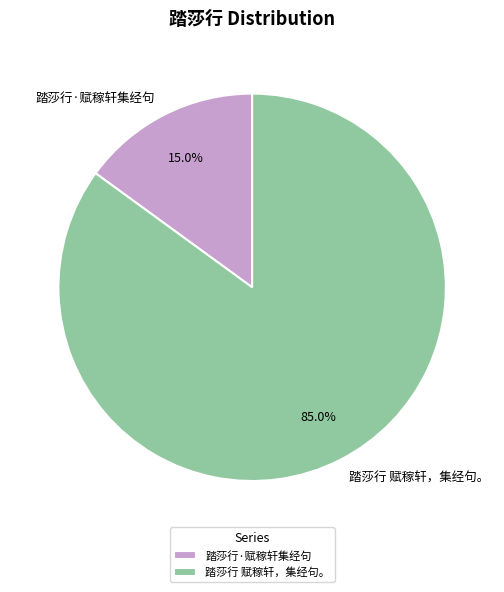

Combined, do 踏莎行 赋稼轩，集经句。 and 踏莎行·赋稼轩集经句 account for over 50%?

Yes